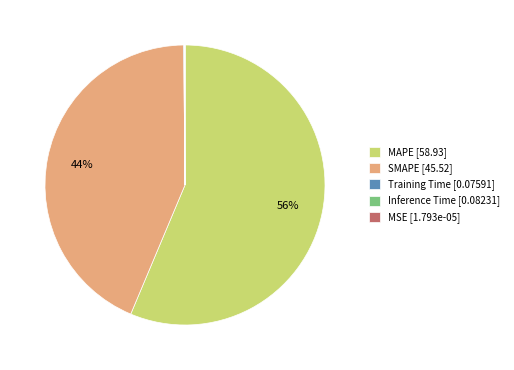

To the nearest percent, what is the average slice percentage?

20%